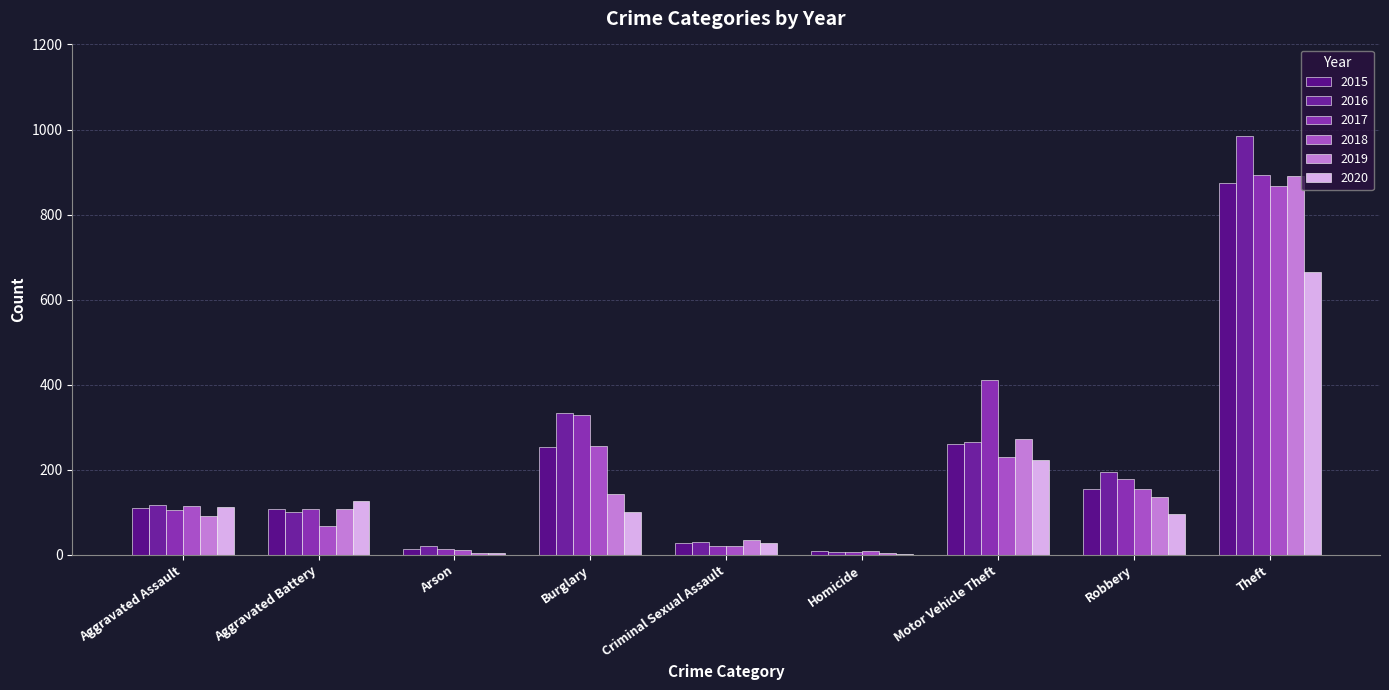

What position from the left is Aggravated Battery?

2